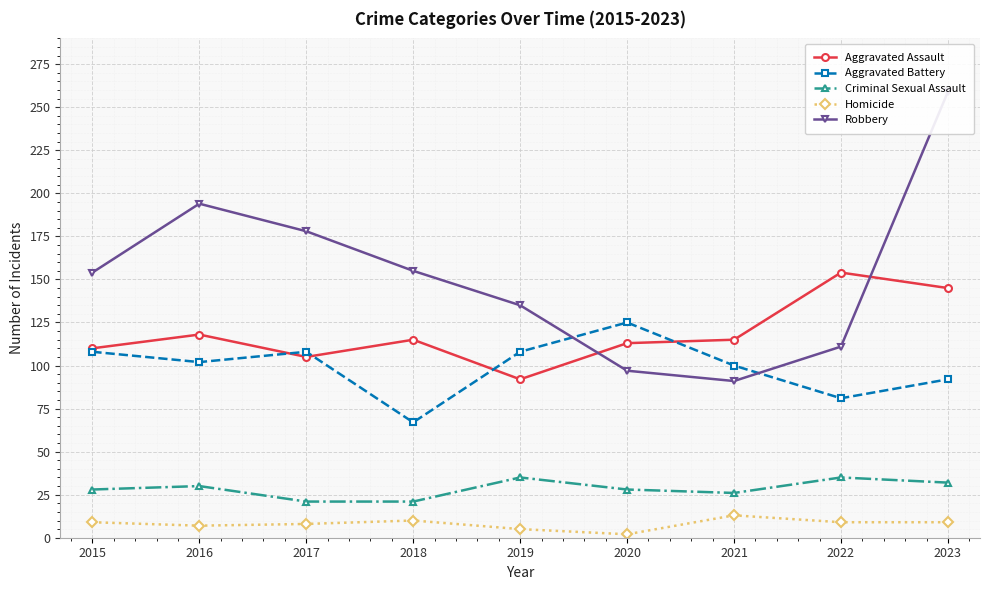

Rank the categories by Criminal Sexual Assault value from lowest to highest.

2017, 2018, 2021, 2015, 2020, 2016, 2023, 2019, 2022